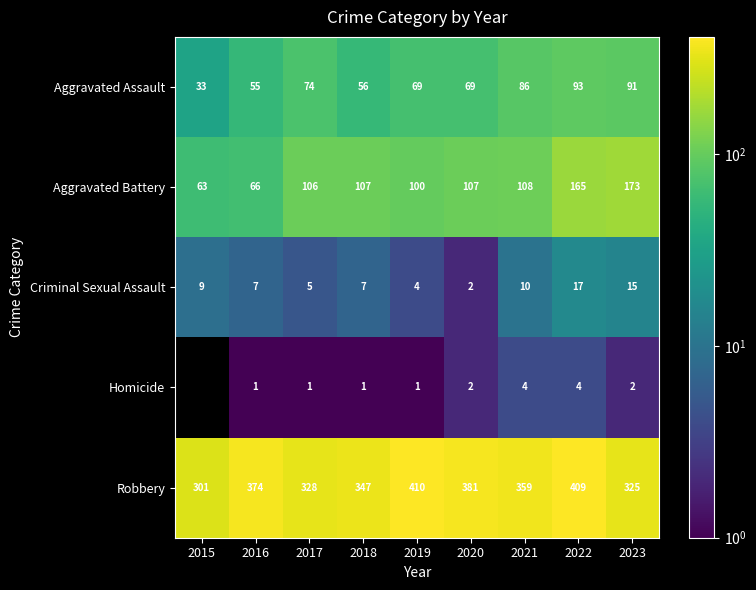

Which series changed the most between 2019 and 2021?

Robbery